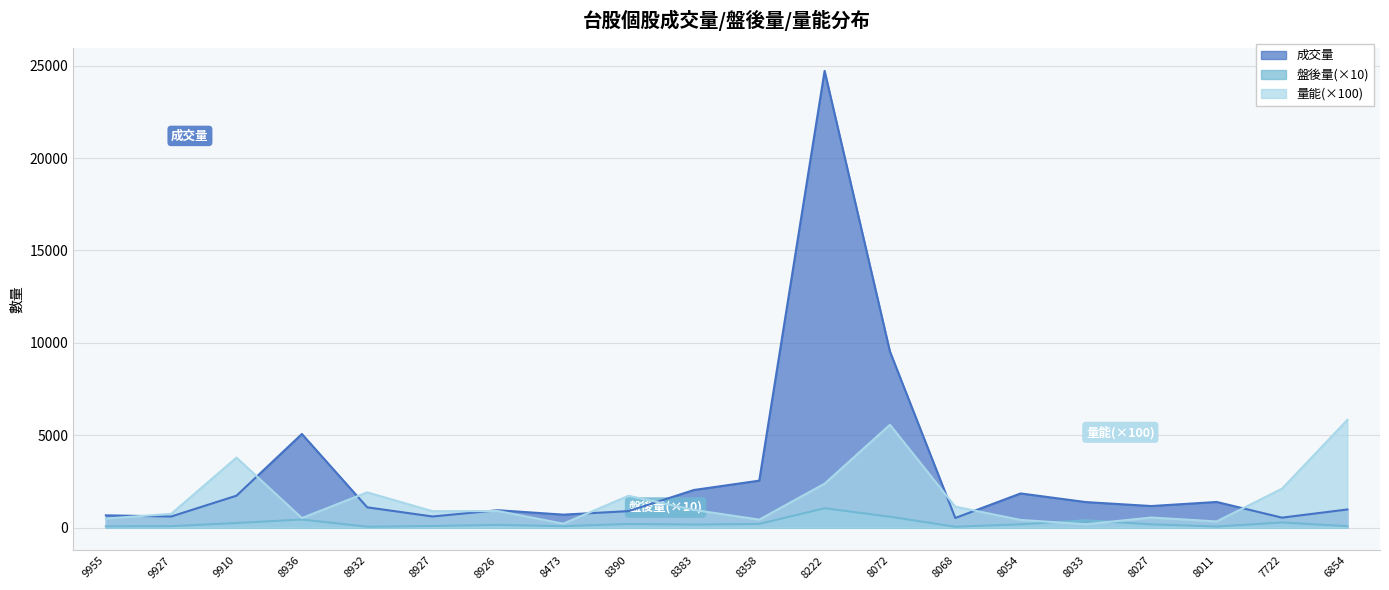

Which label corresponds to the largest value in the chart?

8222